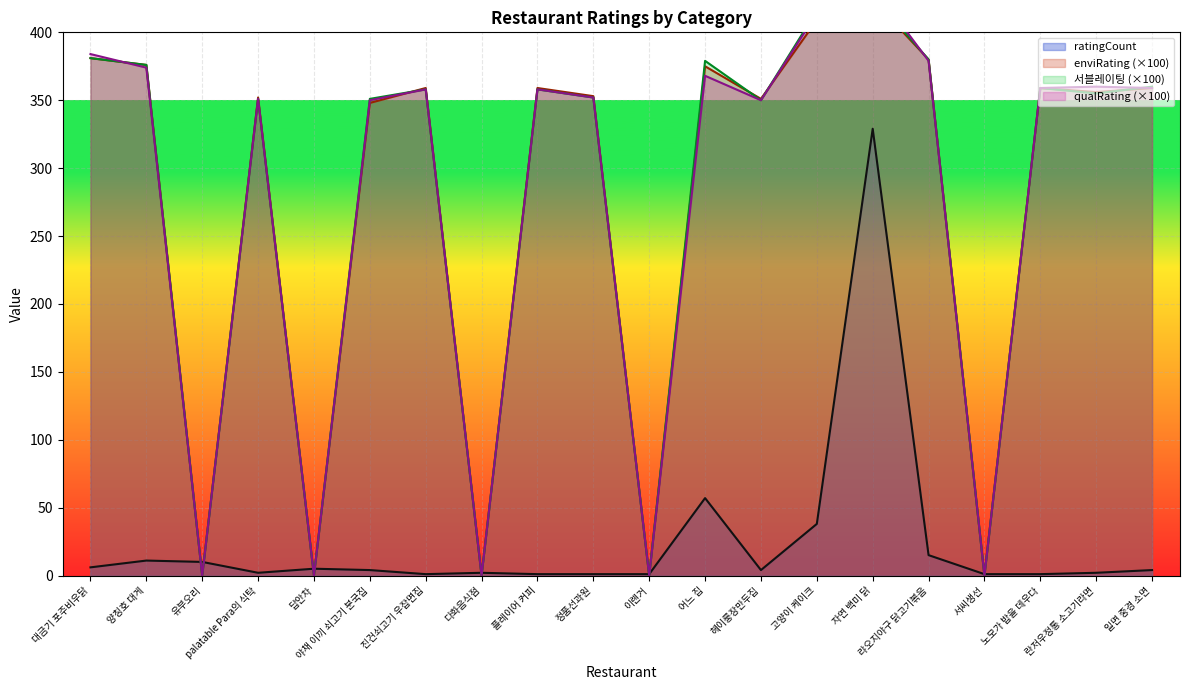

What is the average value of the 서블레이팅 series?

277.6